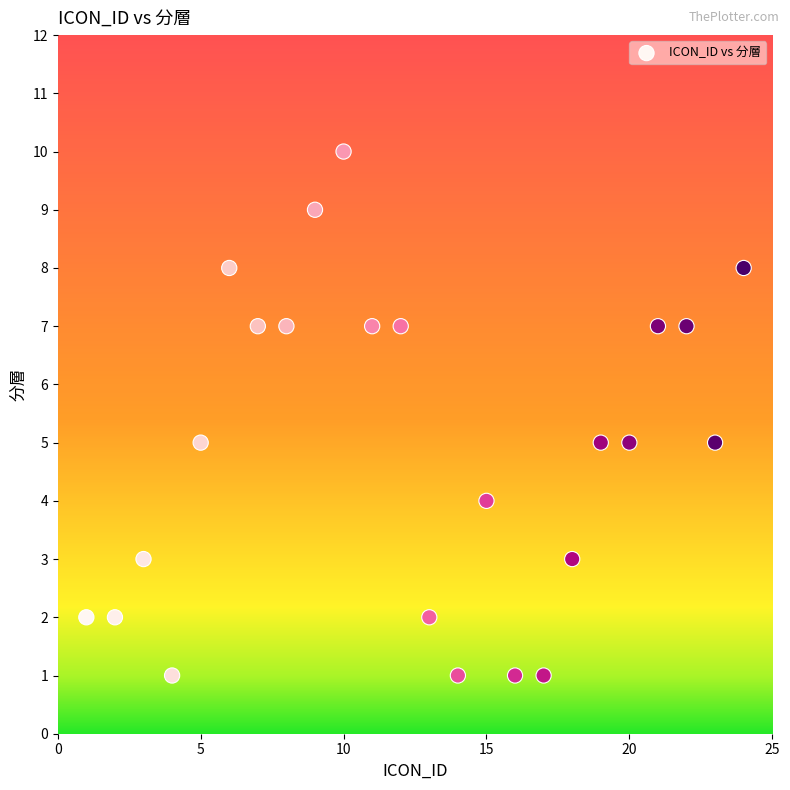

What is the range of Y values (max minus min)?

9